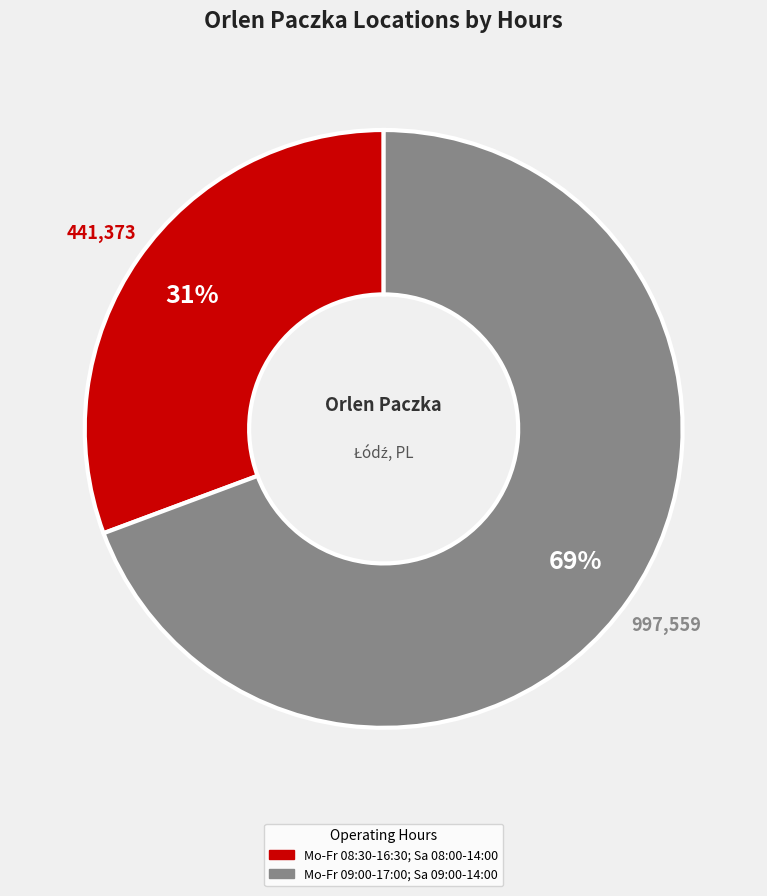

Which category has the biggest portion of the pie?

Mo-Fr 09:00-17:00; Sa 09:00-14:00